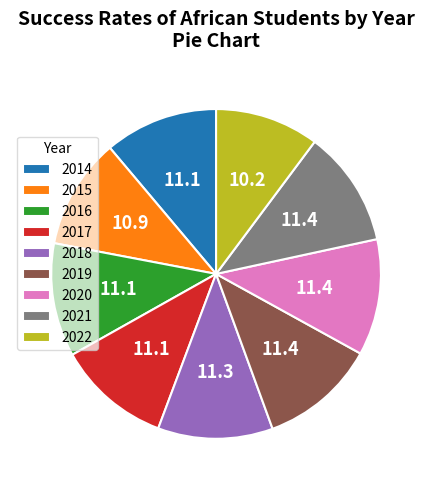

True or false: 2021 accounts for 11% of the total.

True